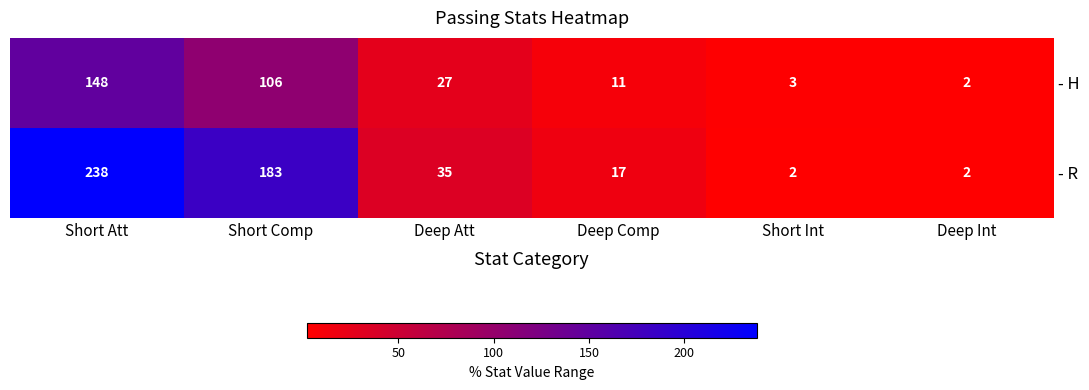

At which category is the sum across all series the highest?

Short Att